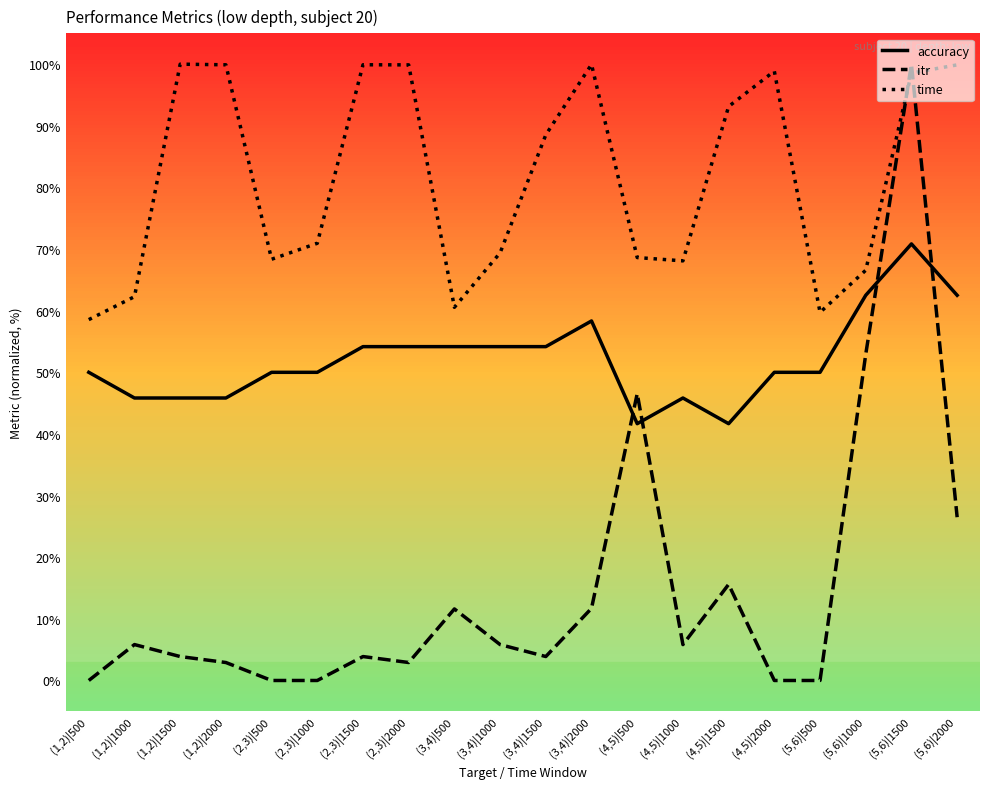

The accuracy series shows 103.9 at (5,6)|2000. True or false?

False